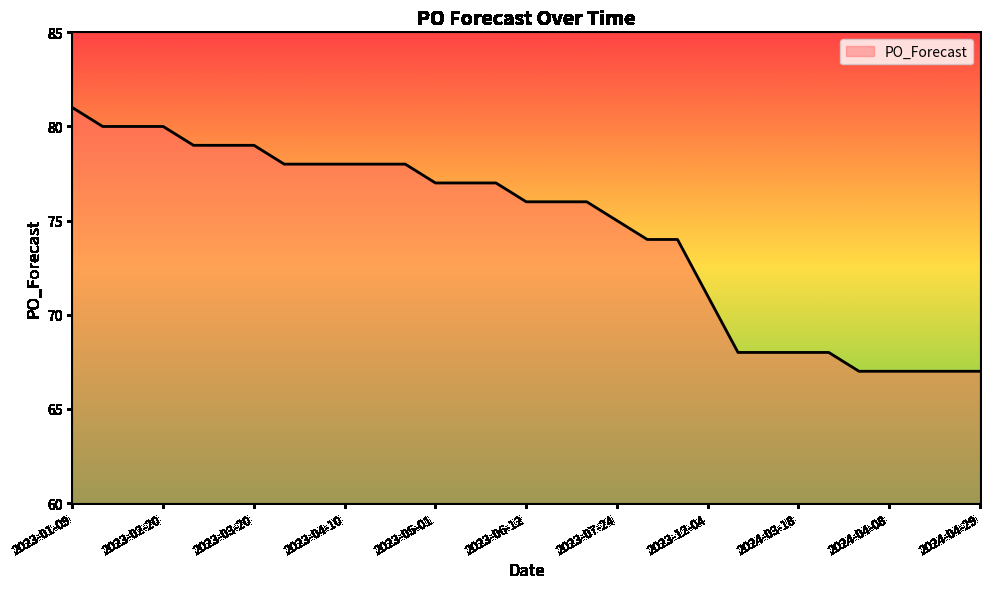

Reading left to right, transcribe all the data shown in this chart.

81	80	80	80	79	79	79	78	78	78	78	78	77	77	77	76	76	76	75	74	74	71	68	68	68	68	67	67	67	67	67